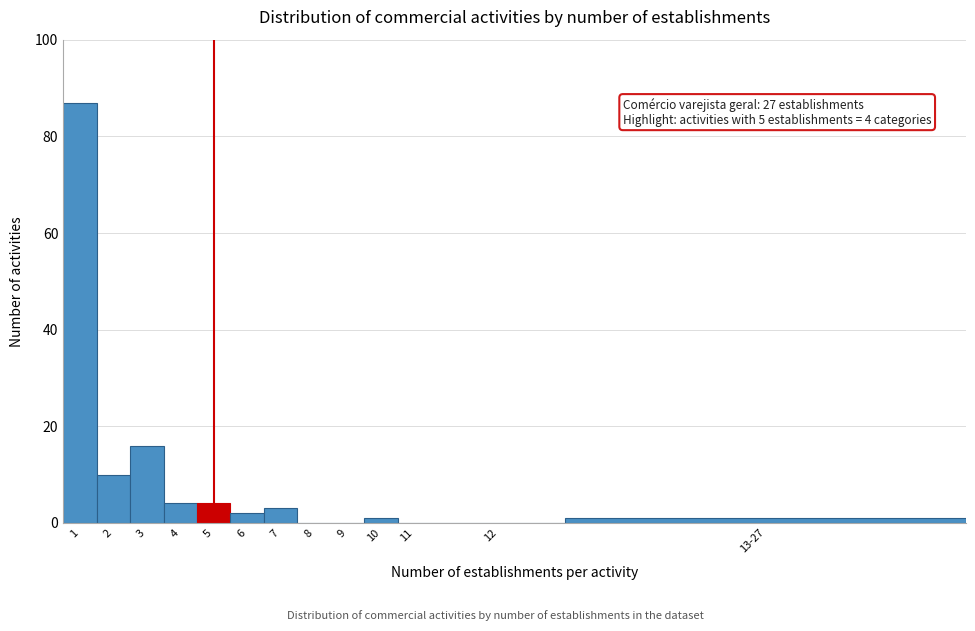

Reading left to right, list all the values displayed in this chart.

1=87	2=10	3=16	4=4	5=4	6=2	7=3	8=0	9=0	10=1	11=0	12=0	13-27=1